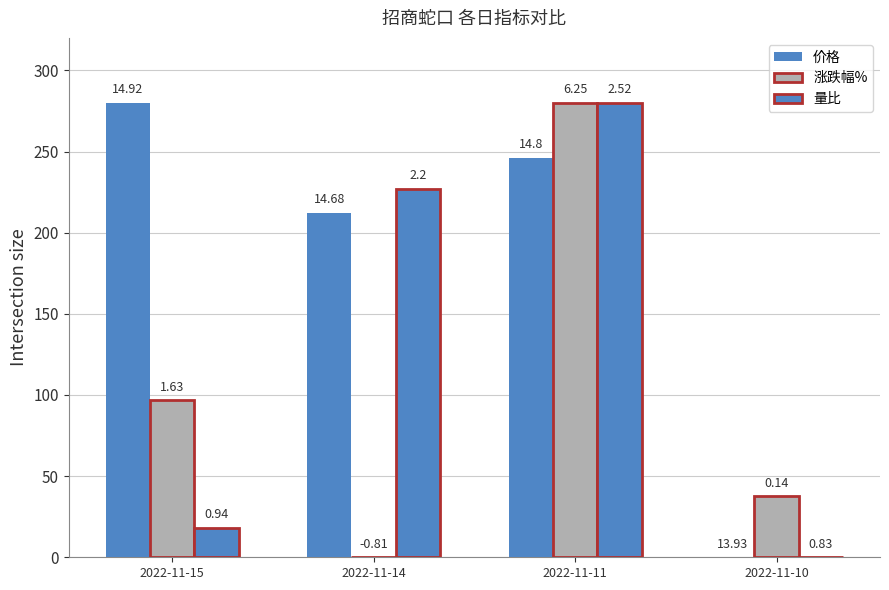

Are the bars horizontal?

No